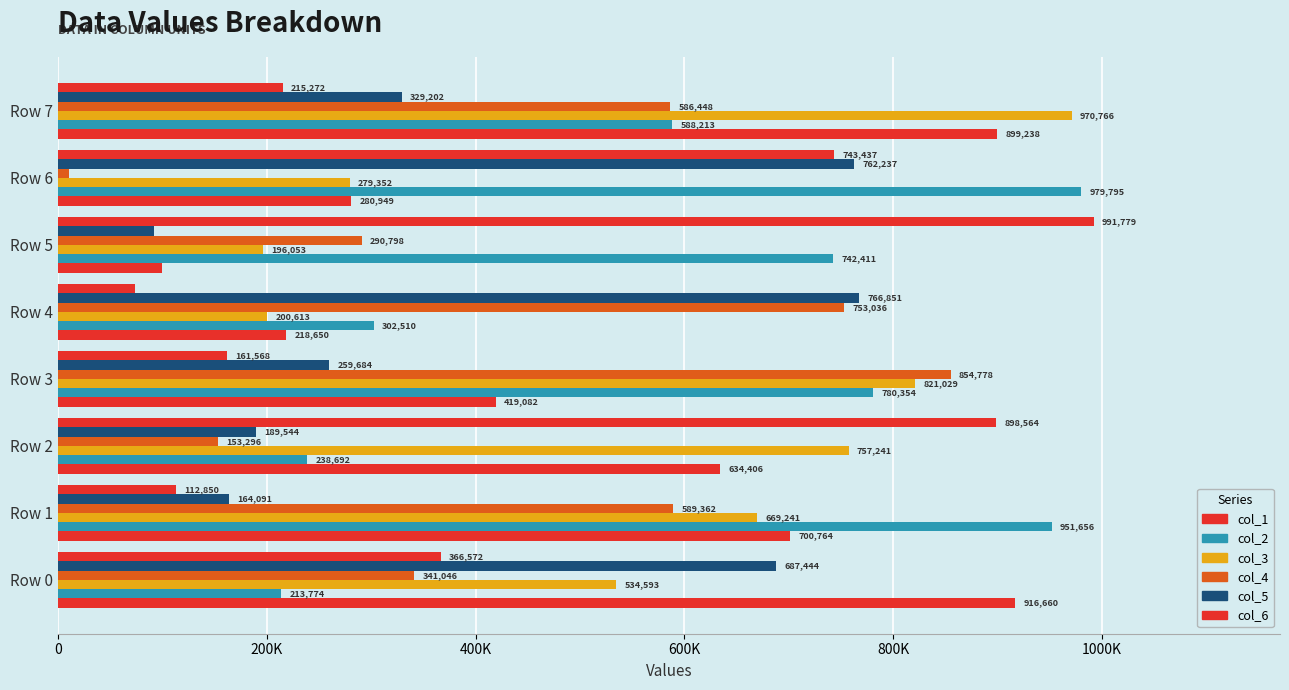

Reading right to left, what are all the values shown in this chart?

col_1: 899238	280949	99827	218650	419082	634406	700764	916660
col_2: 588213	979795	742411	302510	780354	238692	951656	213774
col_3: 970766	279352	196053	200613	821029	757241	669241	534593
col_4: 586448	10426	290798	753036	854778	153296	589362	341046
col_5: 329202	762237	92173	766851	259684	189544	164091	687444
col_6: 215272	743437	991779	73448	161568	898564	112850	366572